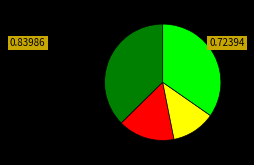

Is there a majority slice in this chart?

No